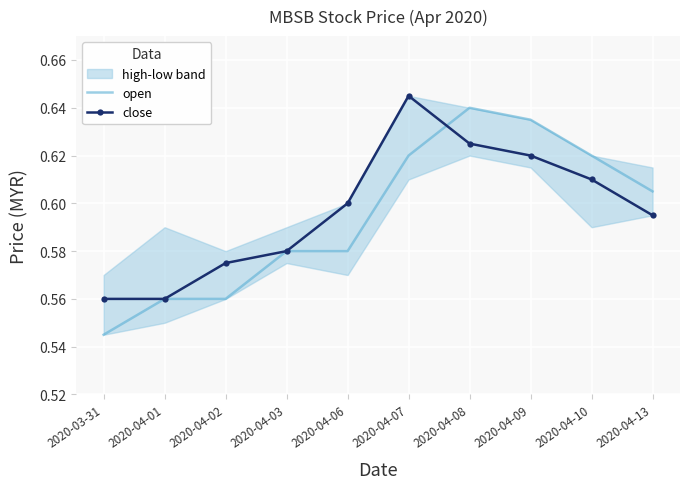

Rank the series at 2020-04-07 from lowest to highest value.

open, close